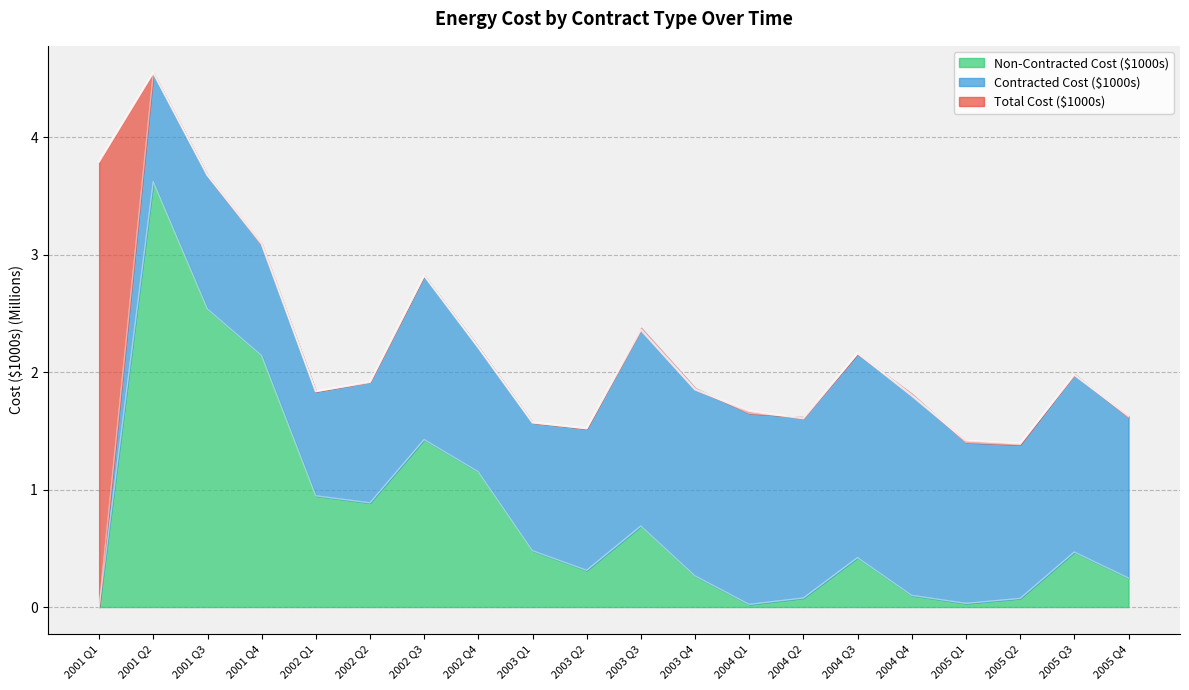

Read the Total Cost ($1000s) value at 2001 Q2.

4.6